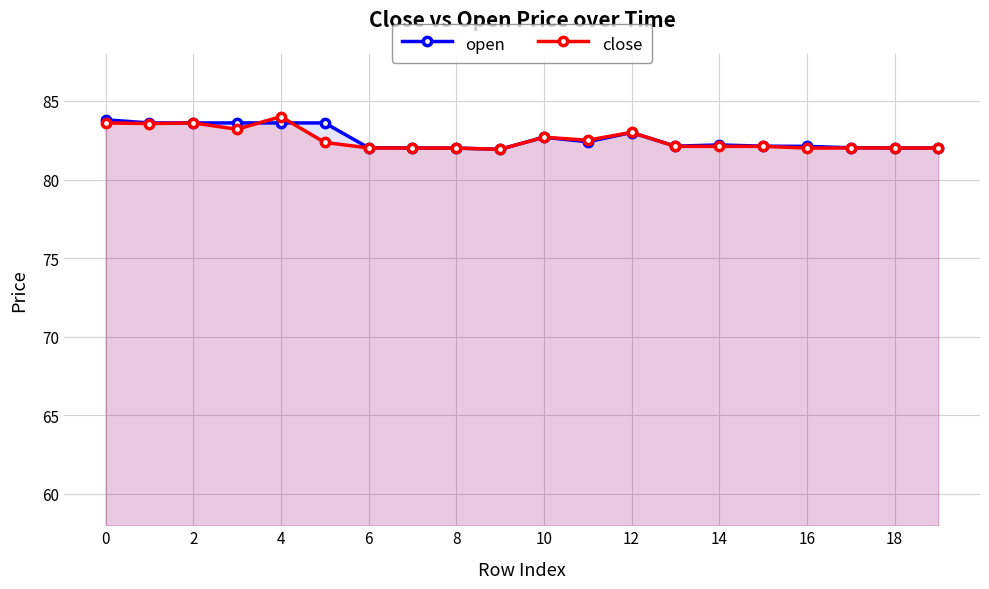

How many data points does each series have?

20